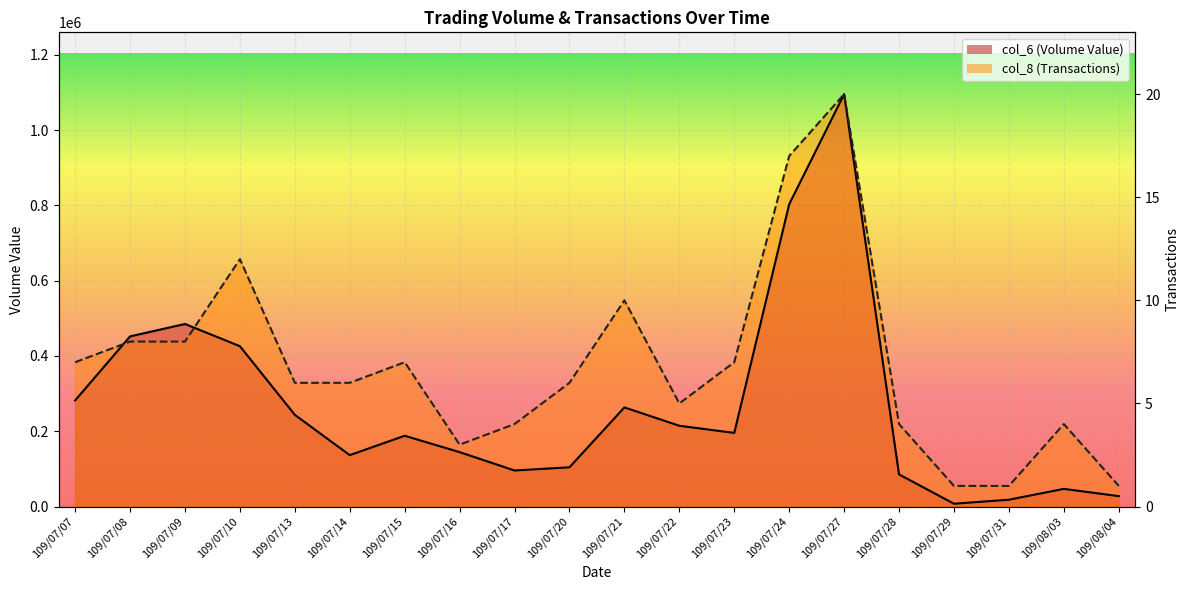

At which label does col_6 (Volume Value) first exceed 195550?

109/07/07